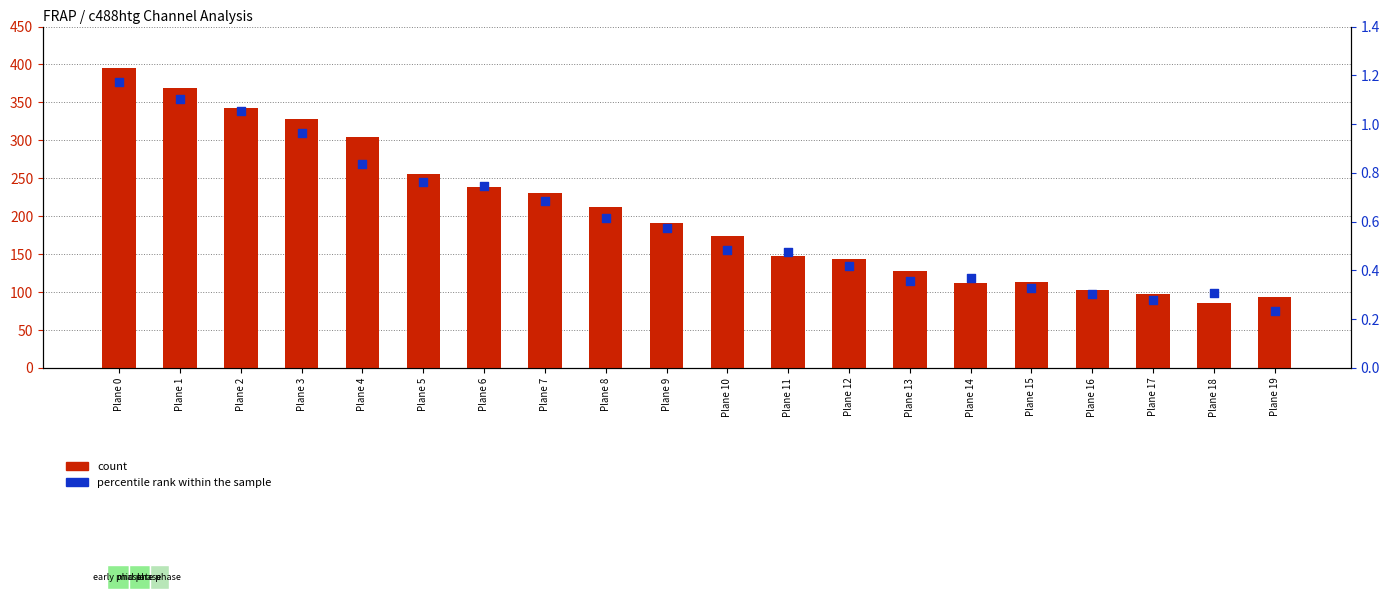

At which category is the sum across all series the highest?

Plane 0